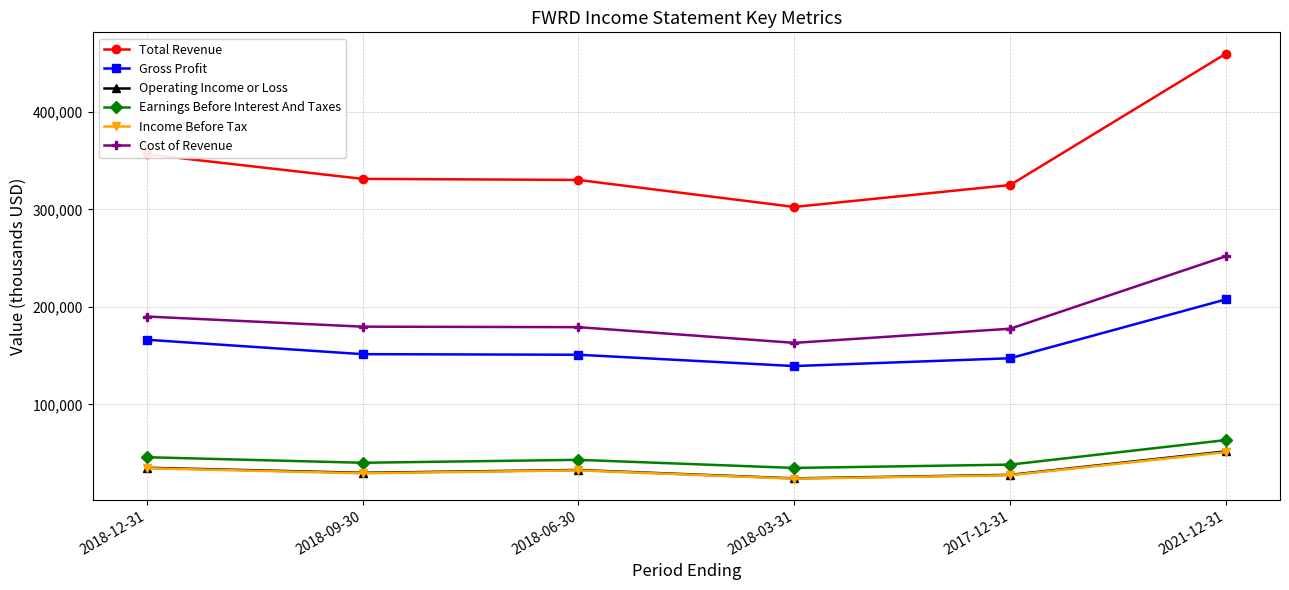

True or false: Gross Profit and Income Before Tax intersect in this chart.

False